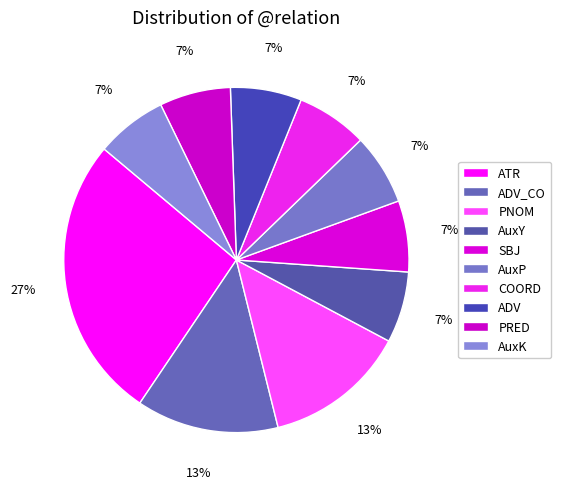

Between PNOM and AuxP, which is larger?

PNOM